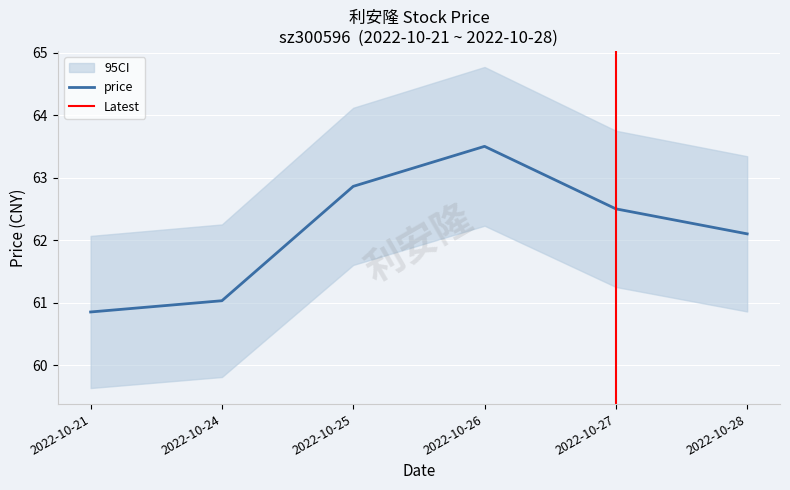

Reading left to right, extract all data points from this chart.

2022-10-21=60.9	2022-10-24=61.0	2022-10-25=62.9	2022-10-26=63.5	2022-10-27=62.5	2022-10-28=62.1